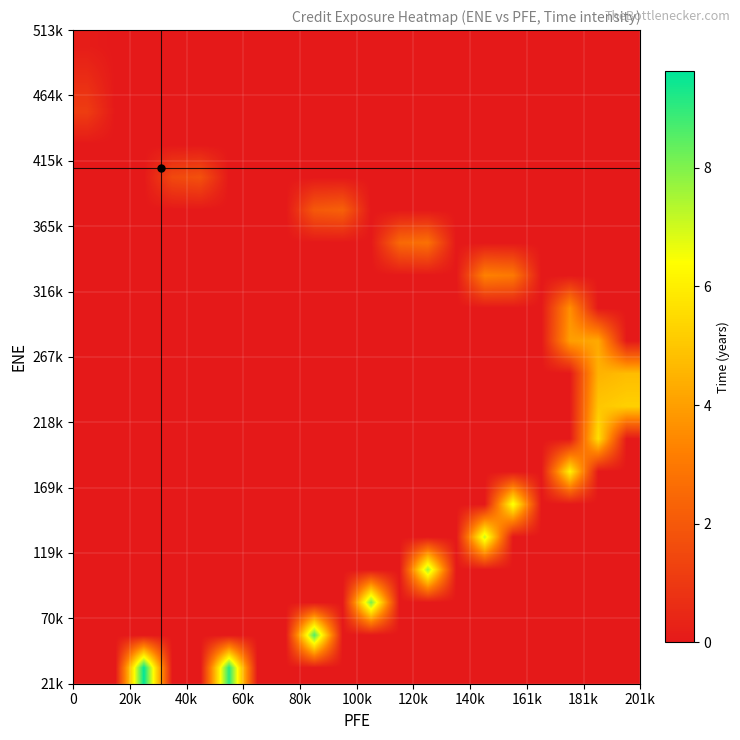

Count the number of data series in this chart.

20